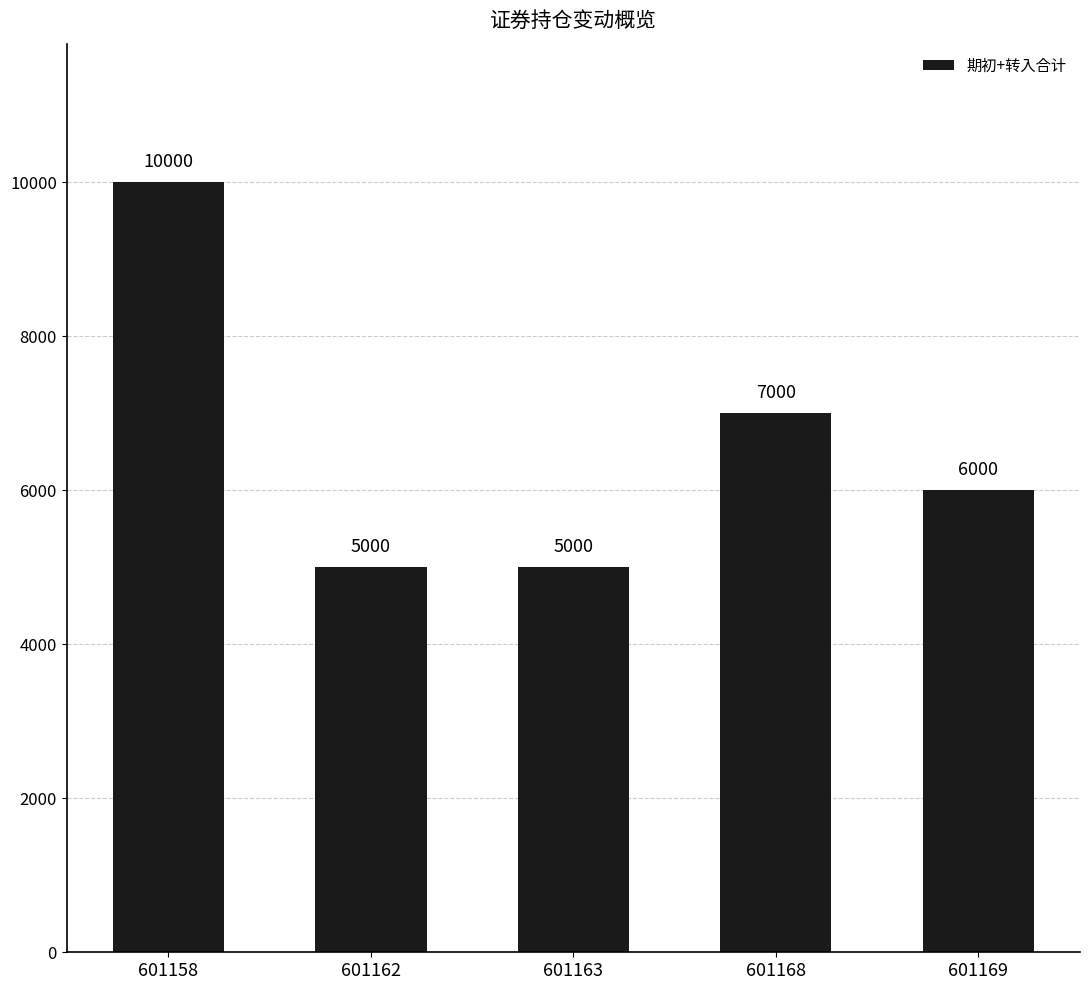

What is the ratio of the value at 601162 to the value at 601163?

1.0